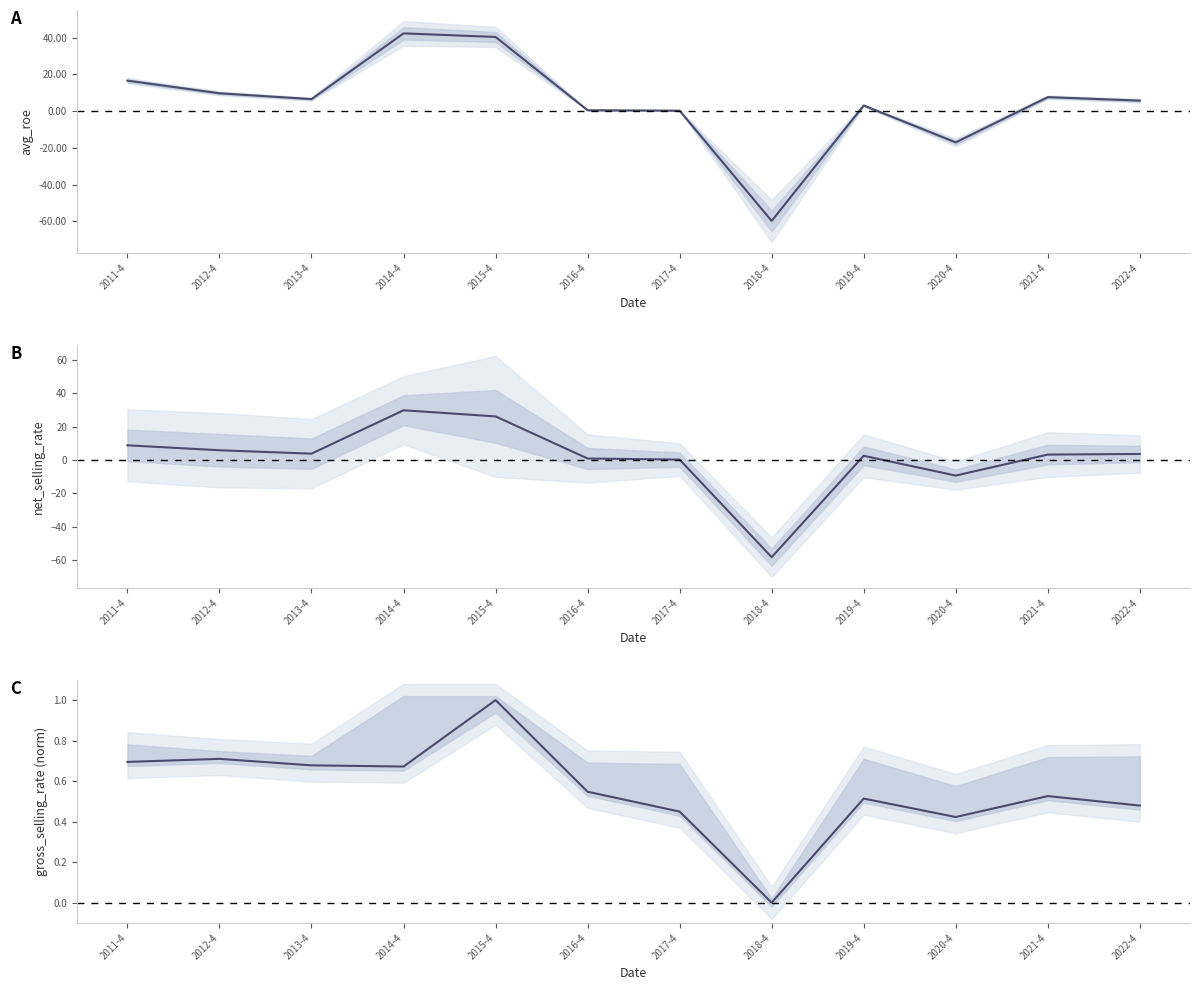

How many interior local peaks does the gross_selling_rate (norm) series have?

4